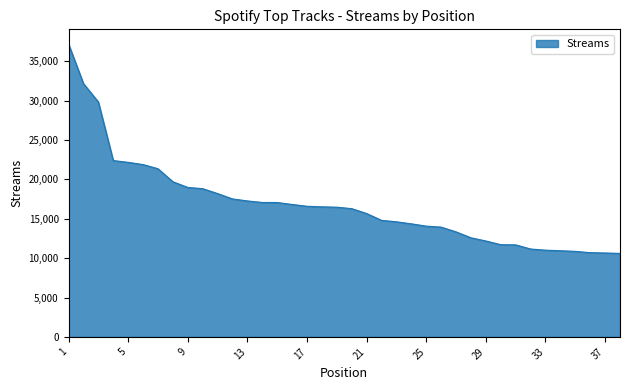

What is the difference between the maximum and minimum values?

26597